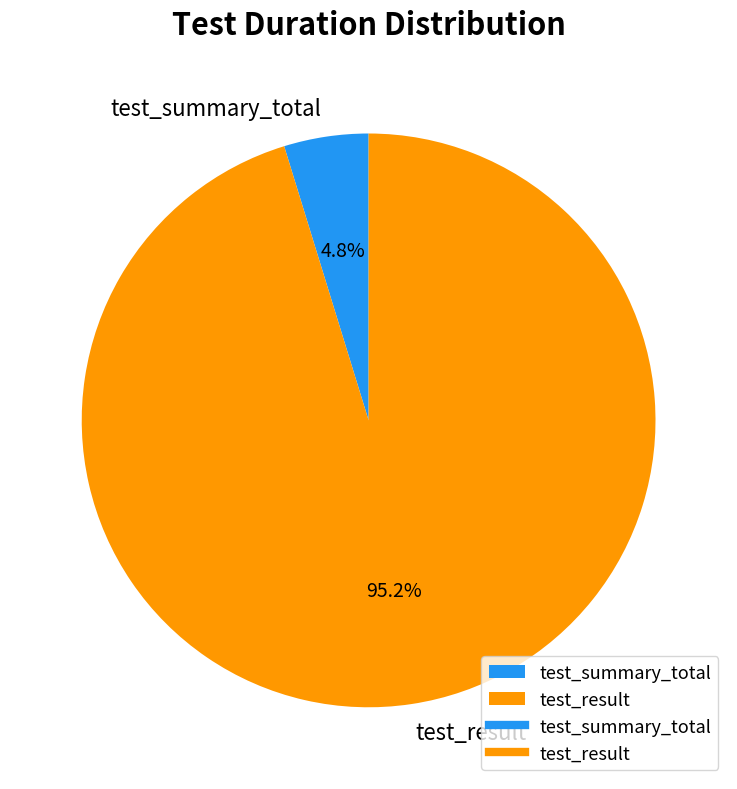

Rank the categories by value from lowest to highest.

test_summary_total, test_result